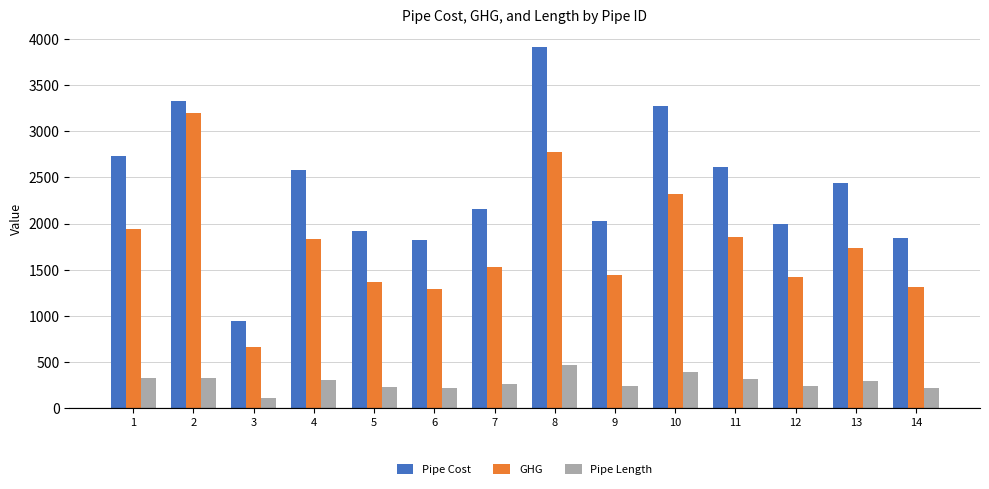

Between 10 and 12, which series saw the biggest shift?

Pipe Cost